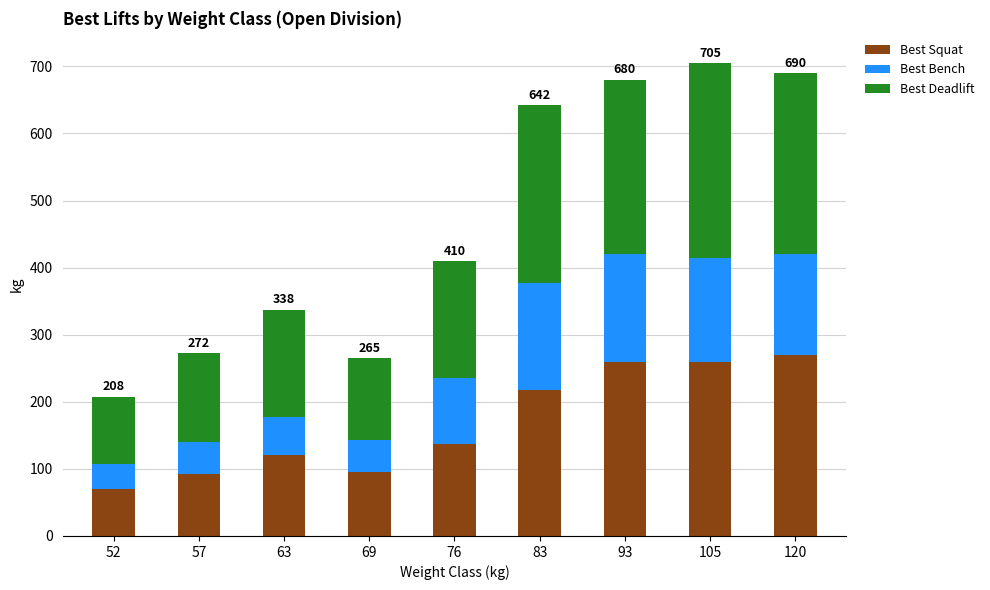

What is the difference between the second highest and second lowest values in the Best Squat series?

167.5